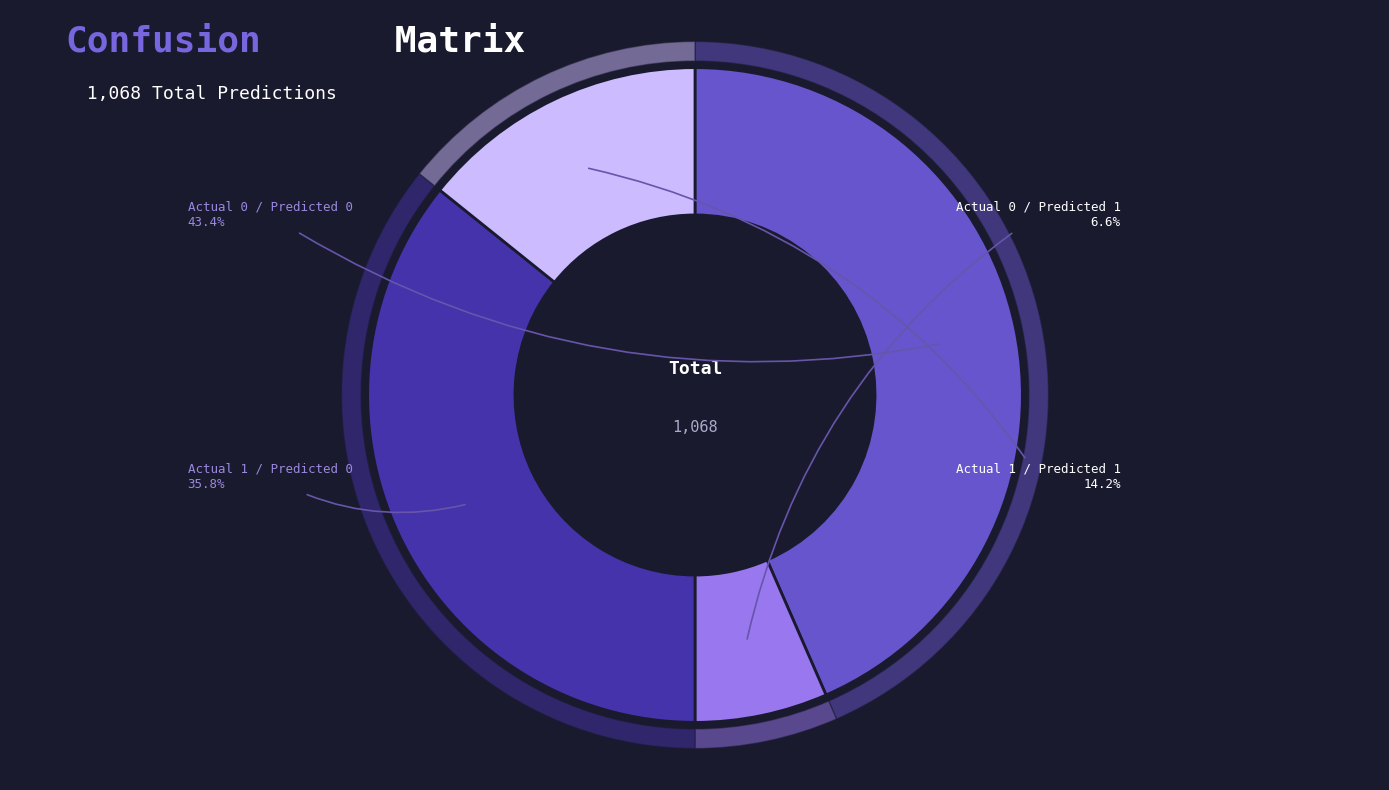

To the nearest percent, what portion does Actual 0 / Predicted 0 represent?

43%